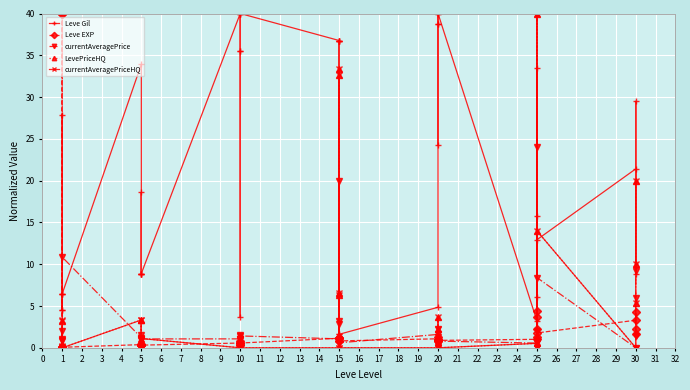

Which series has the largest range (max minus min)?

currentAveragePrice